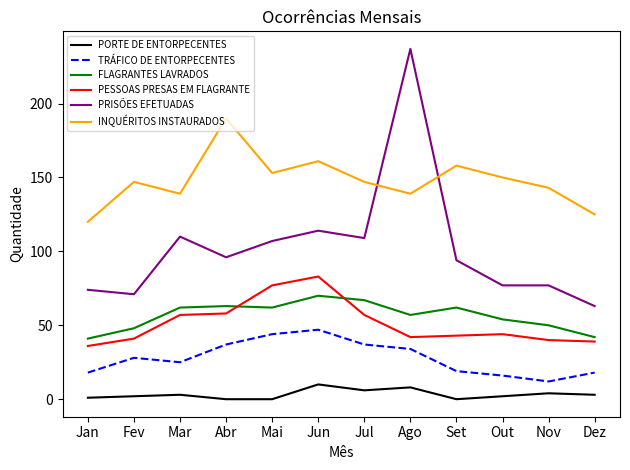

True or false: TRÁFICO DE ENTORPECENTES and PESSOAS PRESAS EM FLAGRANTE cross at least once.

False